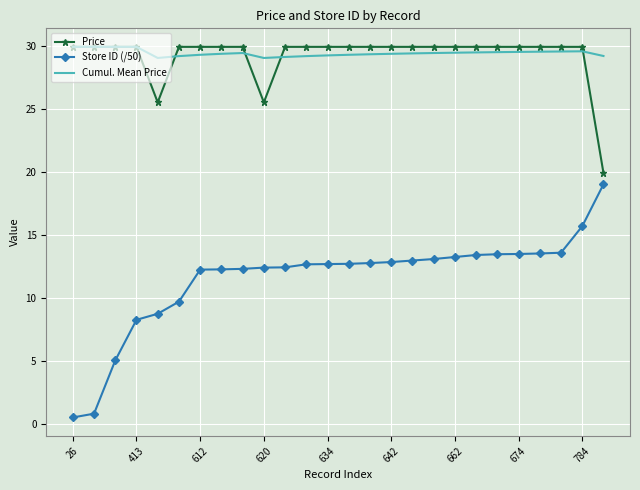

True or false: Store ID (/50) and Cumul. Mean Price intersect in this chart.

False